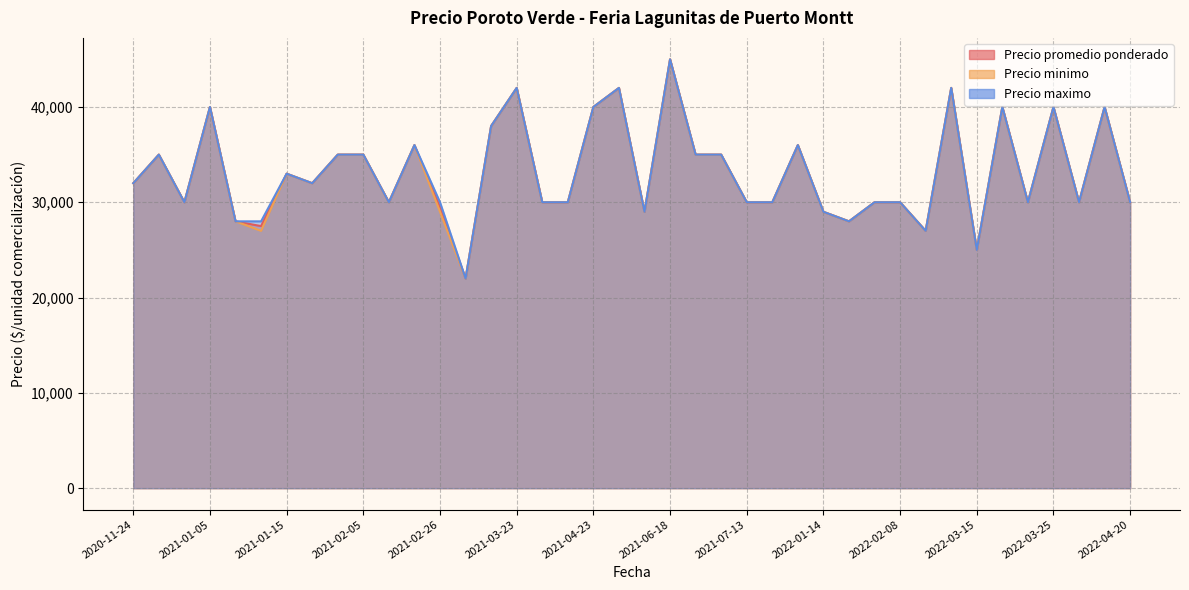

How many values in the Precio minimo series exceed 32000?

18